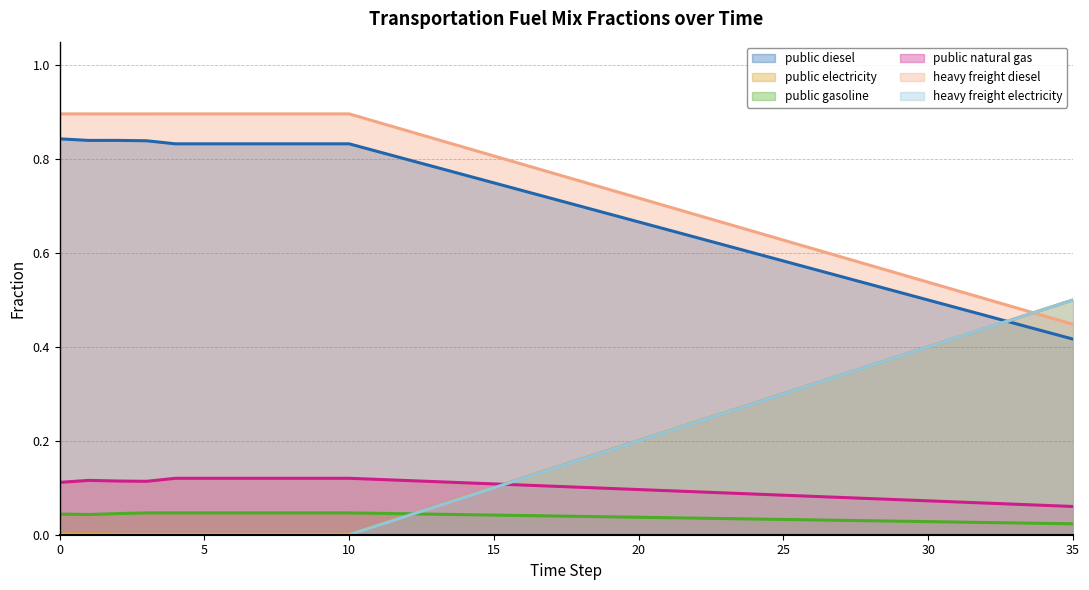

The value of frac_trns_fuelmix_public_natural_gas at 31 is 0.1. True or false?

True